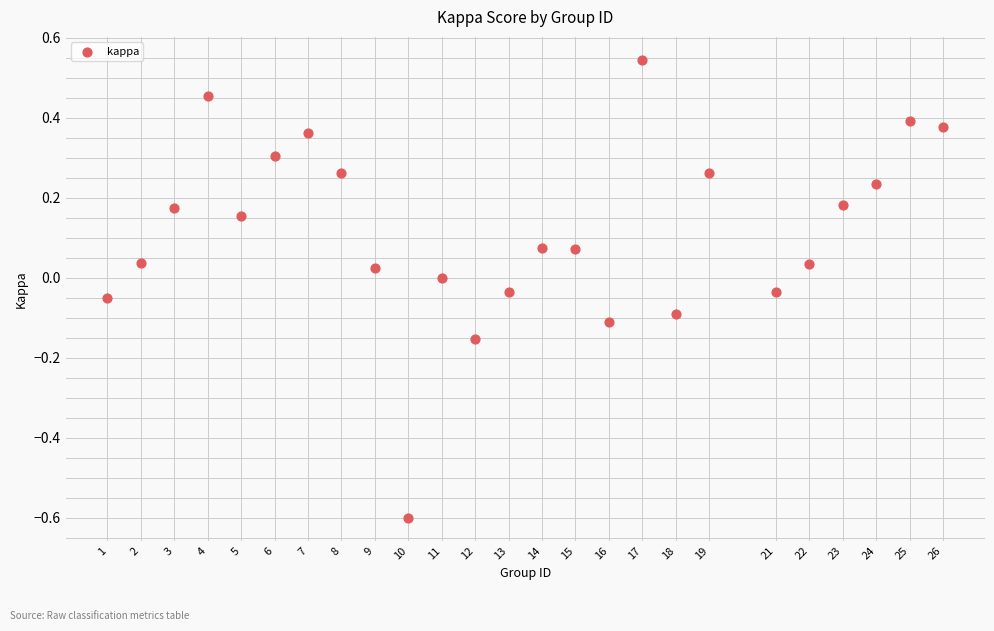

What is the range of X values (max minus min)?

25.0